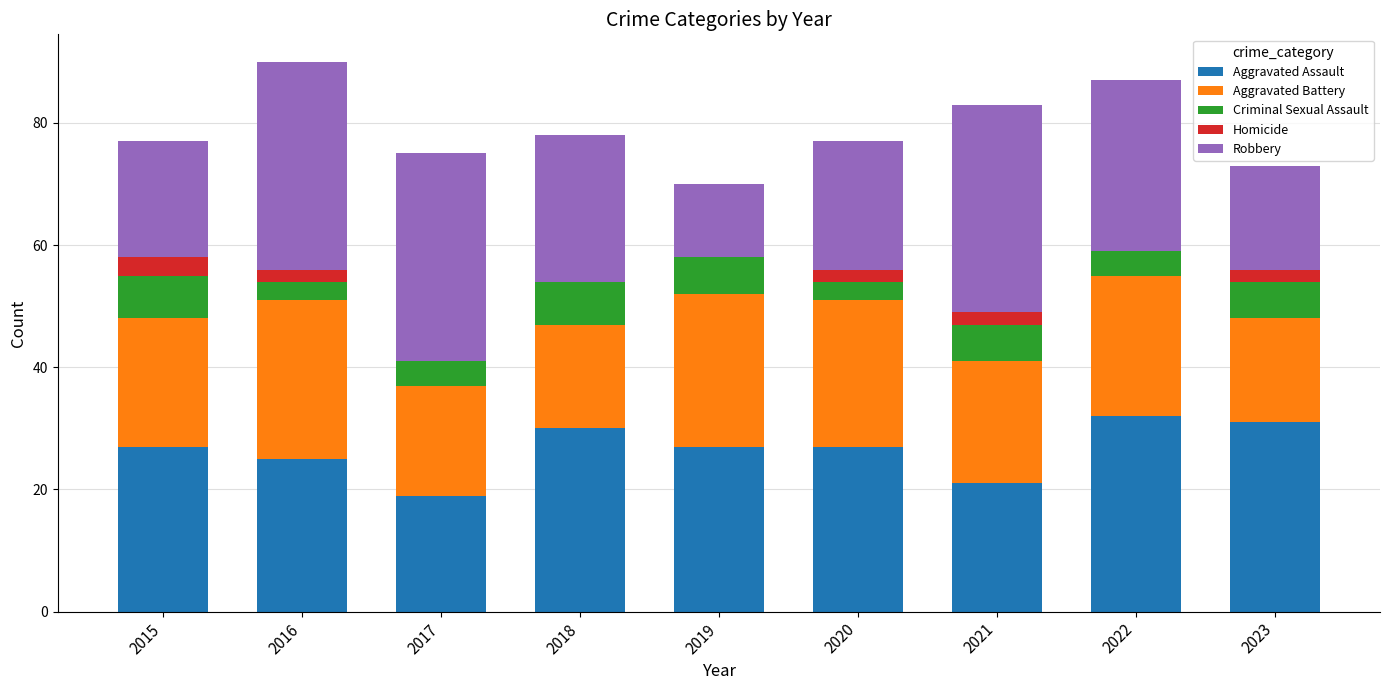

Does the chart contain stacked bars?

Yes